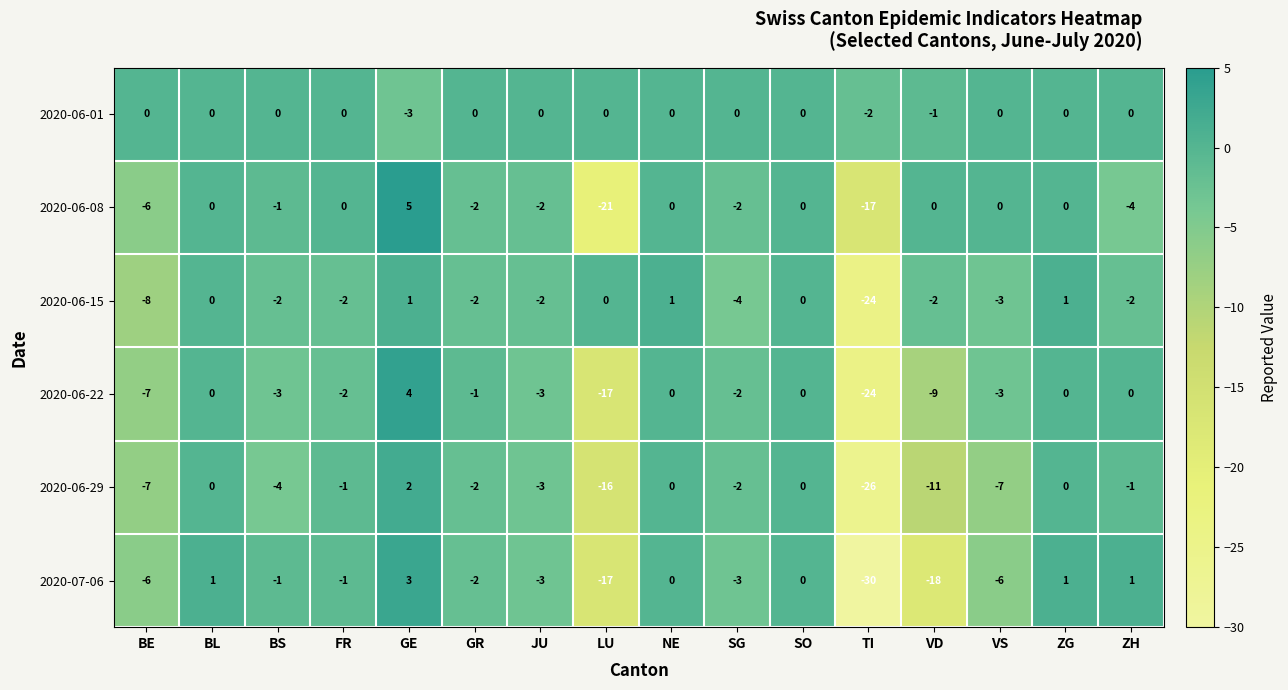

The 2020-06-29 series shows -8 at LU. True or false?

False